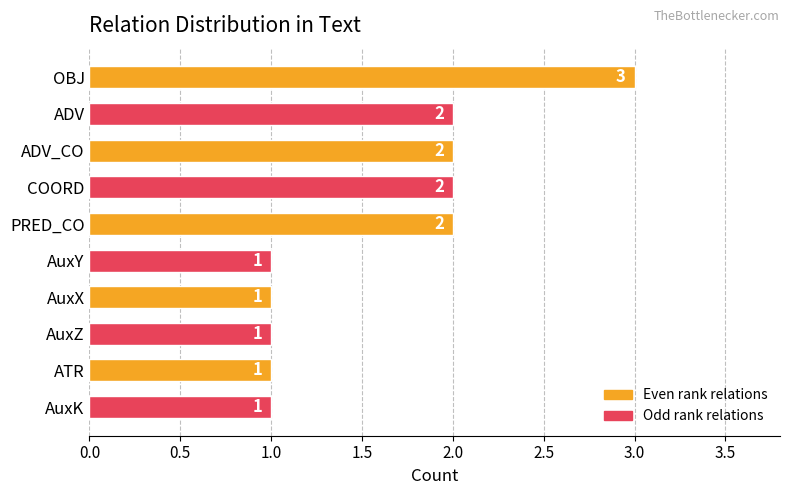

How many values are between 1 and 2?

9